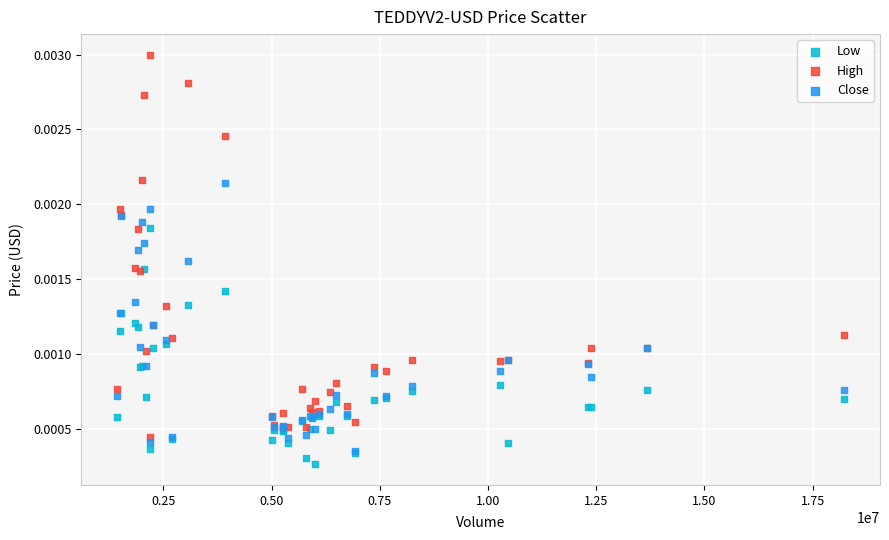

Which series reaches the maximum Y coordinate?

High